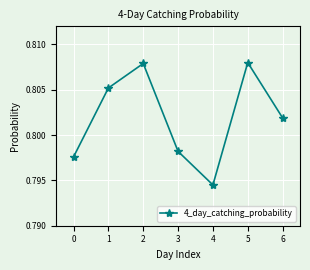

At which category does the chart reach its minimum across all series?

4